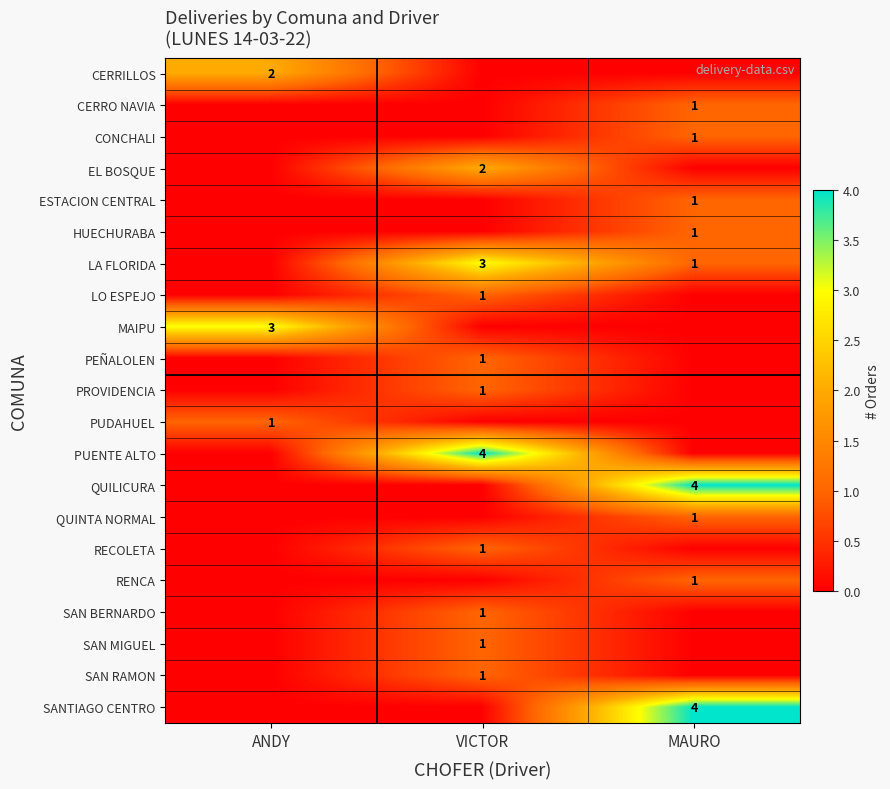

The PROVIDENCIA series shows 1 at VICTOR. True or false?

True